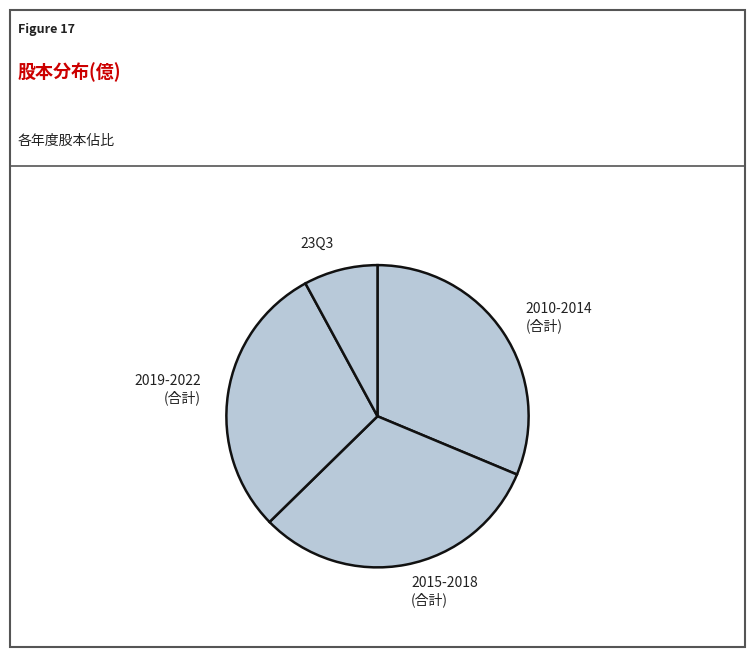

Does 2010-2014 (合計) represent more than half of the total?

No